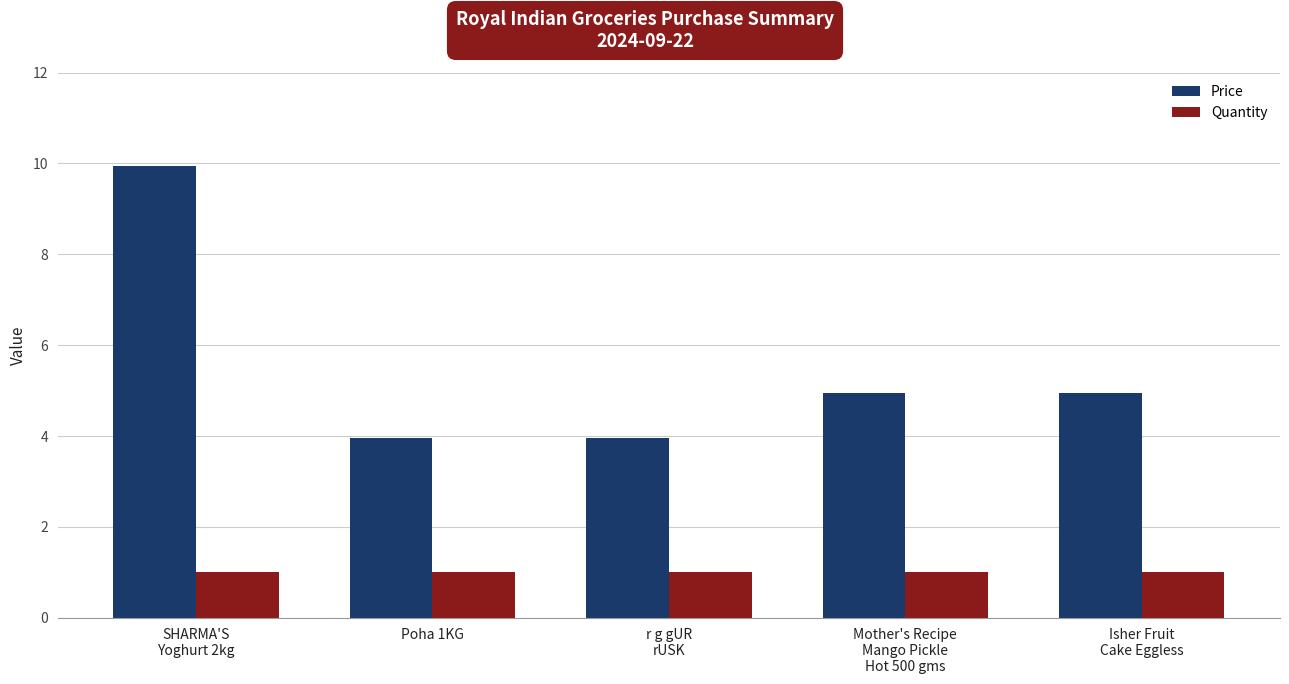

What is the value of the Quantity bar at the 2nd from the left?

1.0